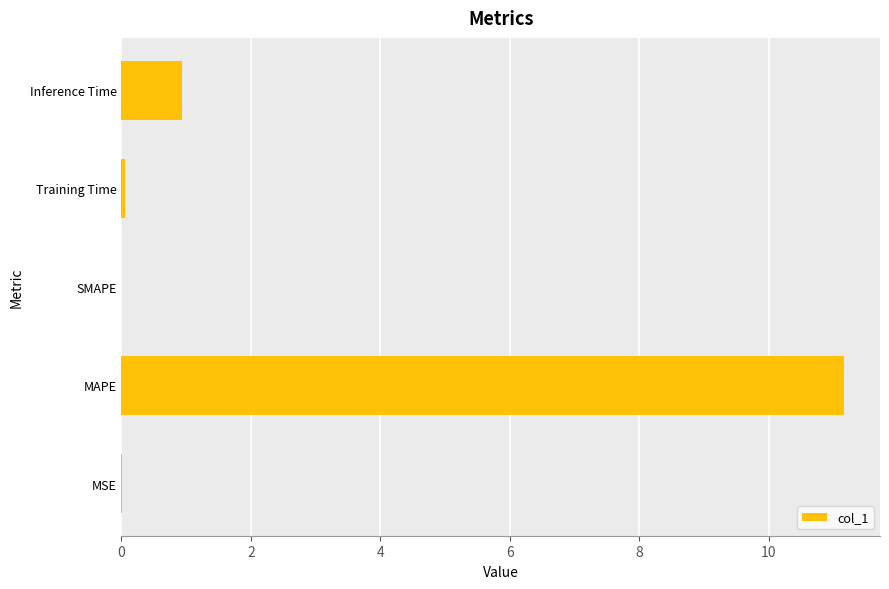

The chart shows a value of 4.4 at MAPE. True or false?

False